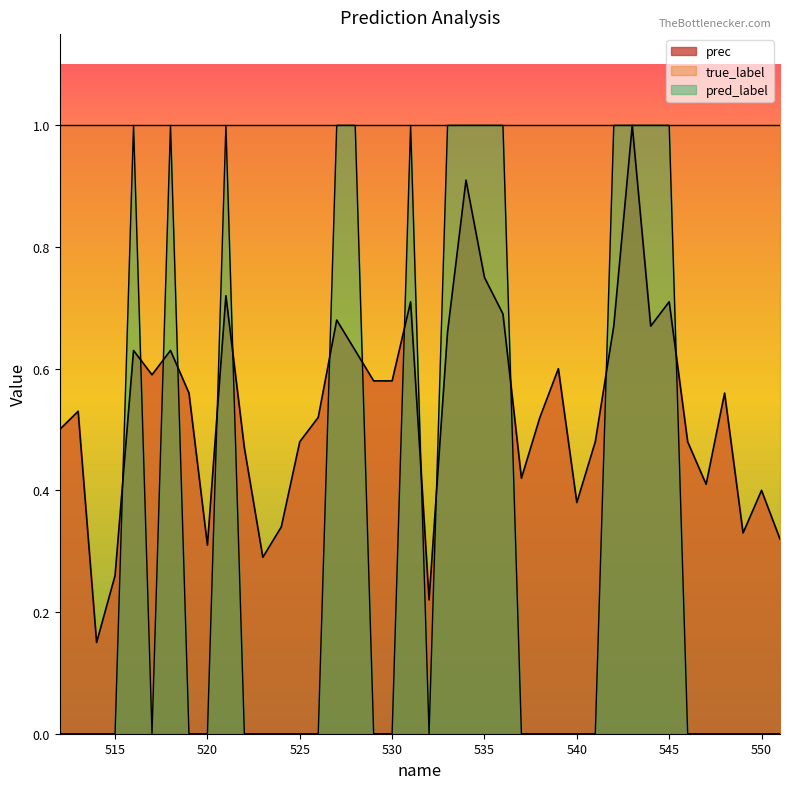

True or false: pred_label and prec cross at least once.

True